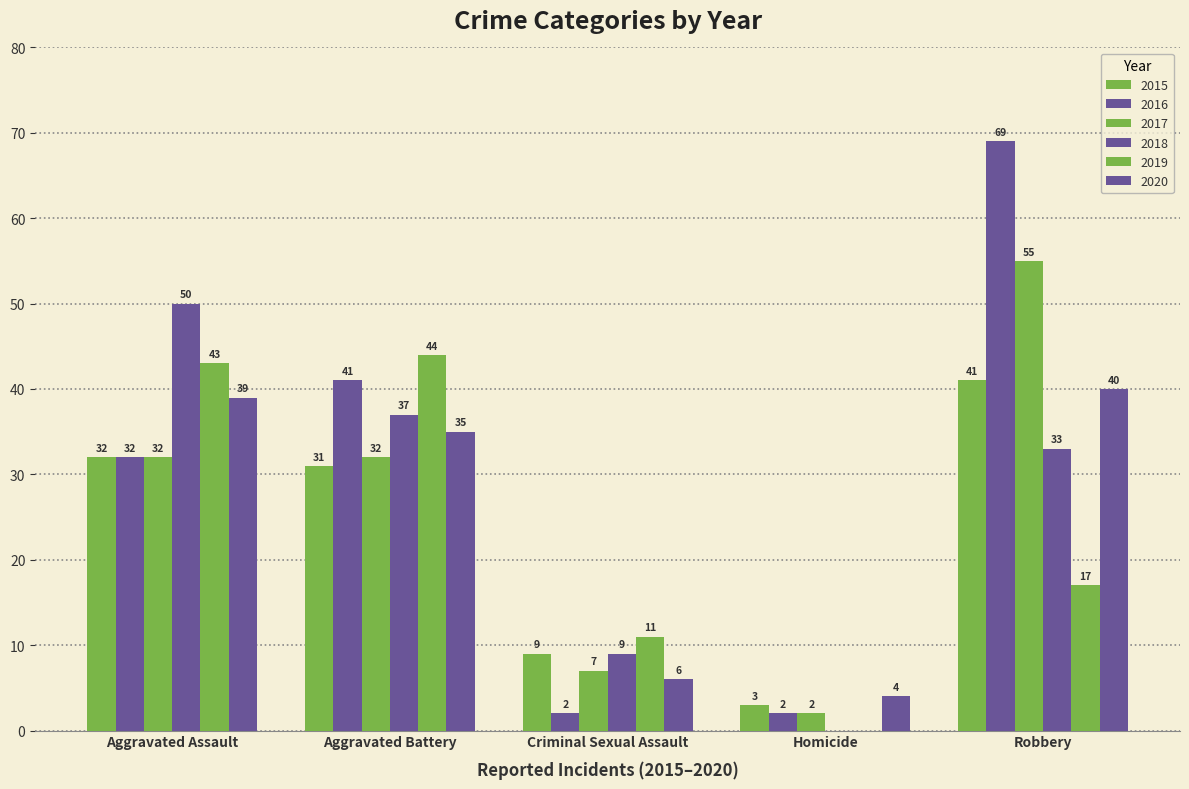

What is the difference between the 2018 values at Criminal Sexual Assault and Aggravated Battery?

28